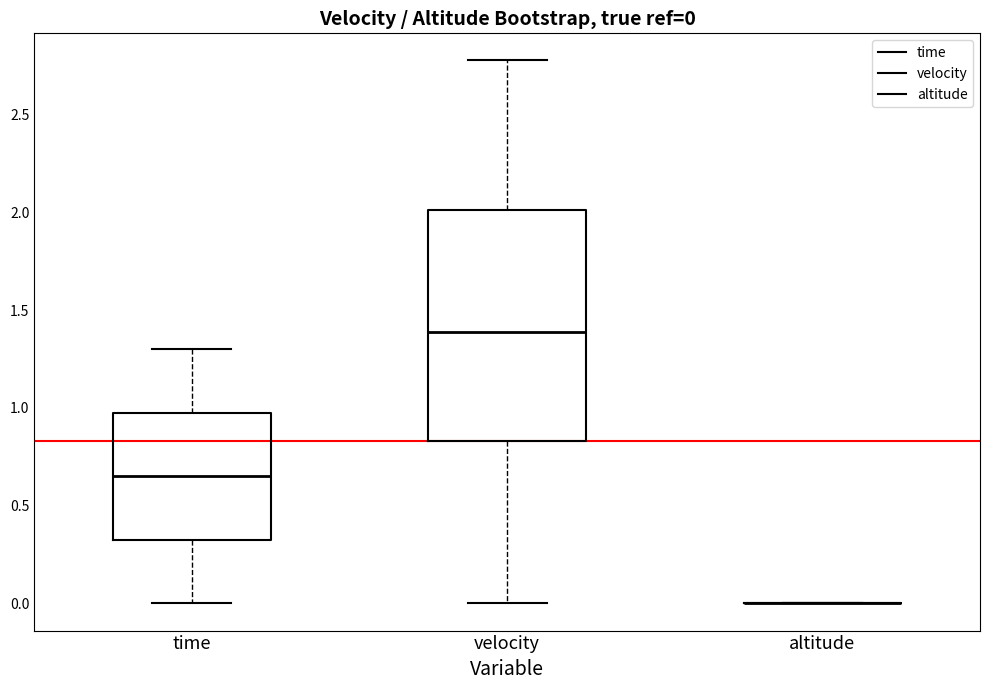

Comparing the boxes themselves (not the whiskers), which one is the tallest?

velocity